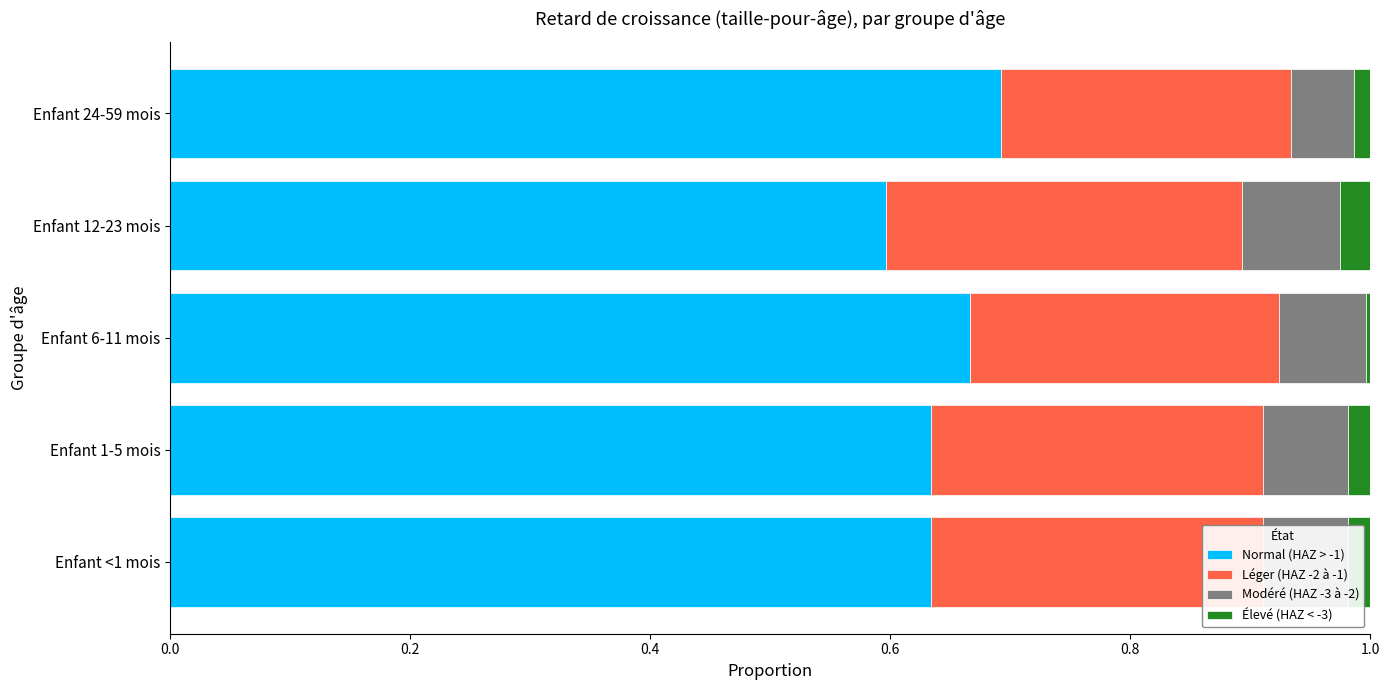

At which label does Normal (HAZ > -1) reach its peak?

Enfant 24-59 mois